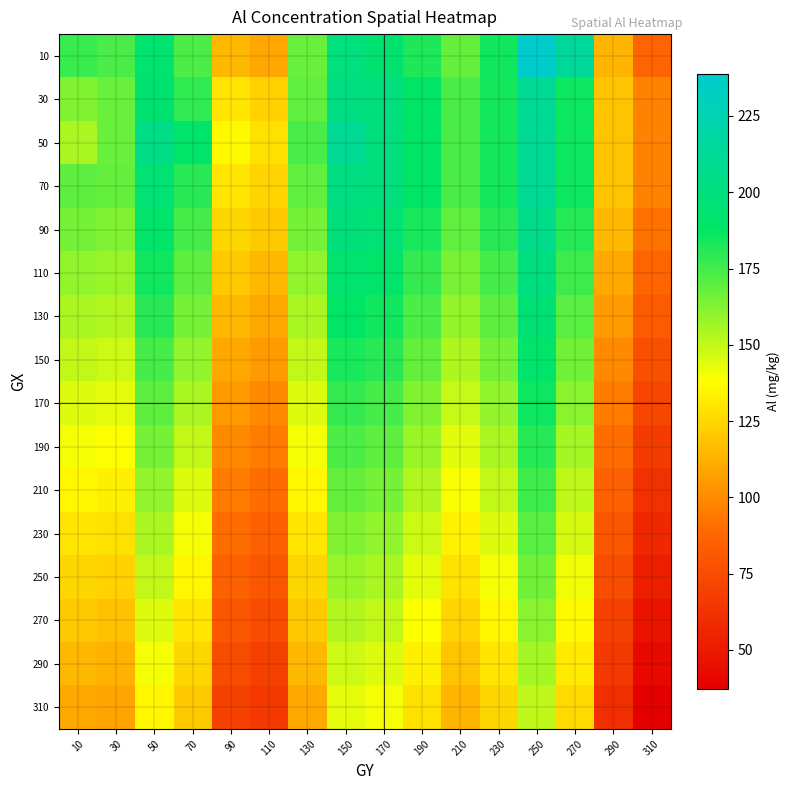

At how many categories does at least one series exceed 222?

1